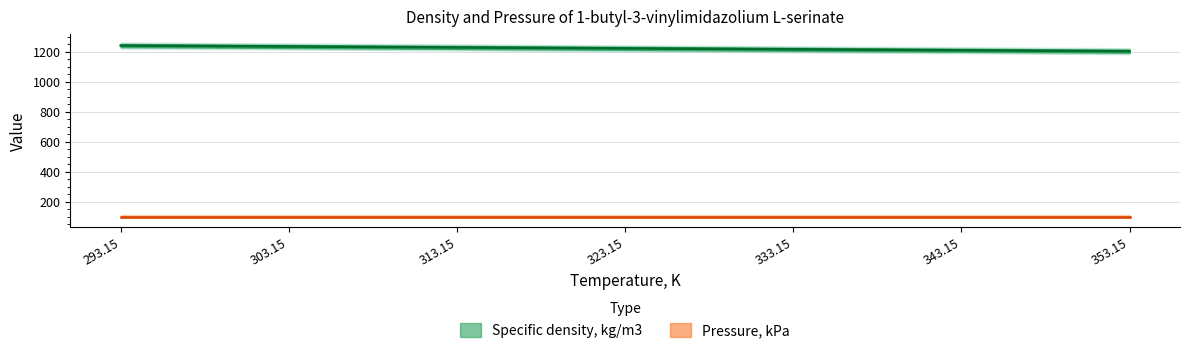

The value at 303.15 is 1236.3. True or false?

True